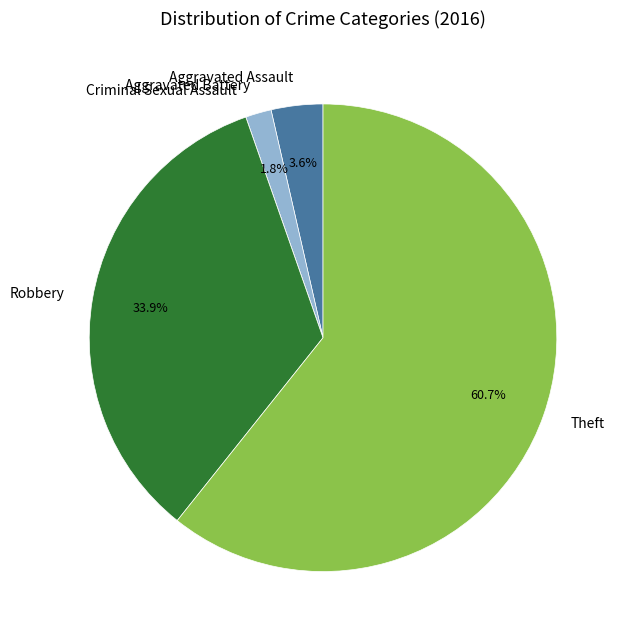

Which has a higher value, Aggravated Battery or Robbery?

Robbery